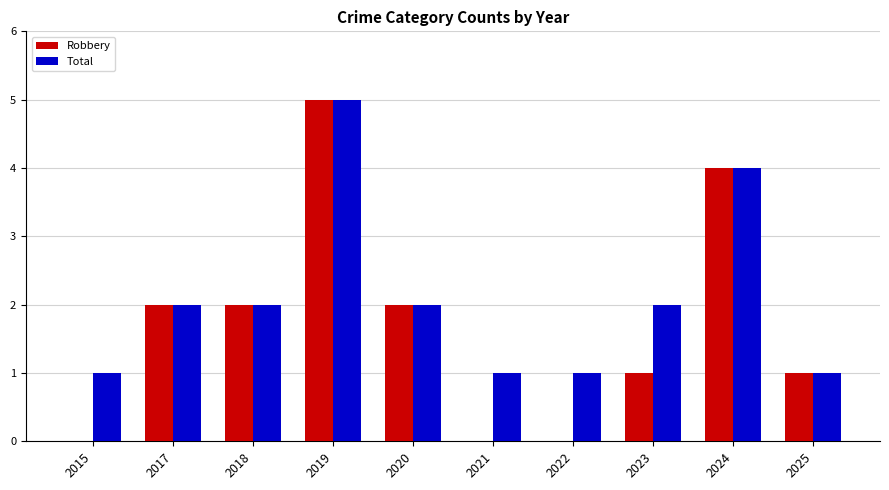

At which category does the chart reach its peak across all series?

2019